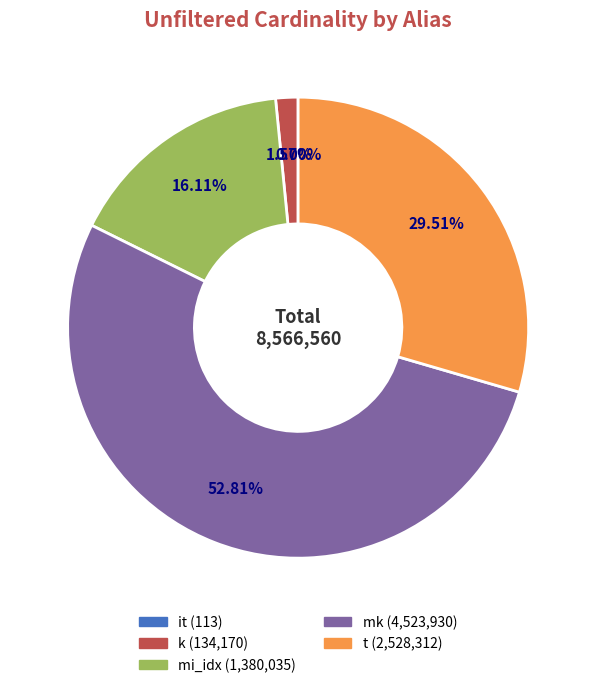

Do t and mi_idx together represent more than half of the pie?

No